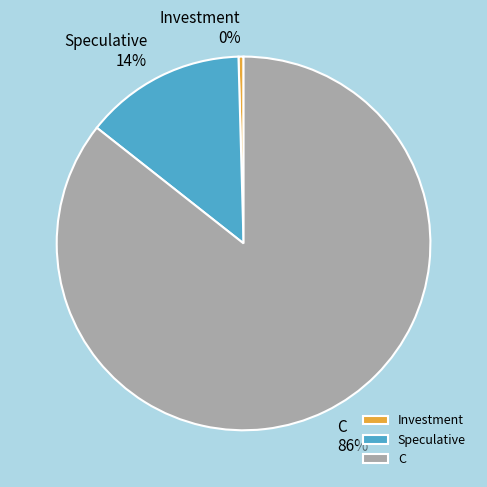

Which category has the smallest portion of the pie?

Investment